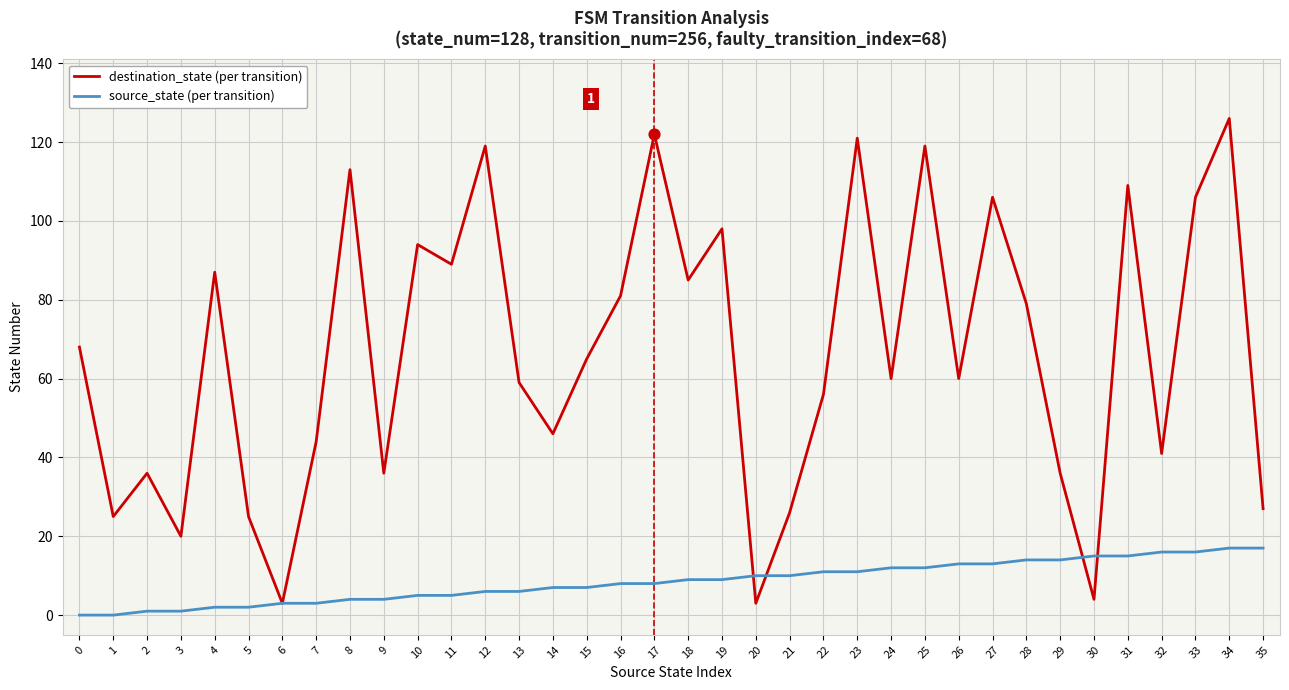

Which category has the highest value across all series?

34